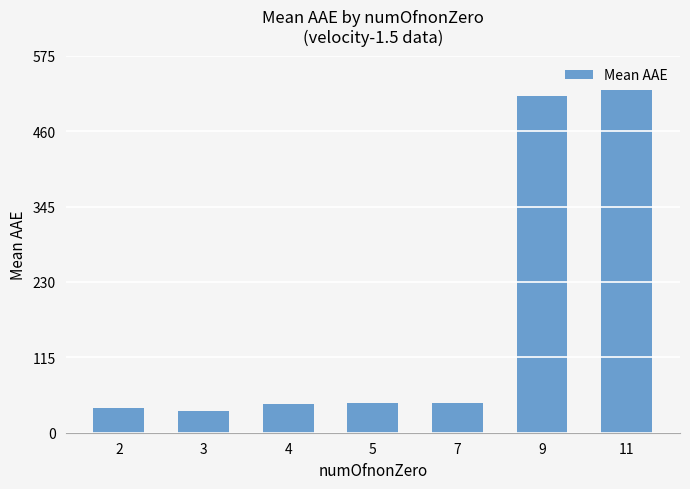

What is the change in value from 5 to 11?

+478.1